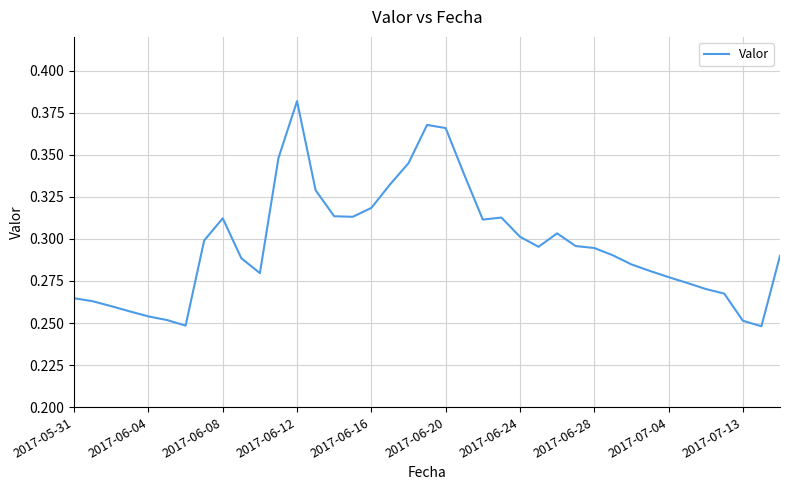

Which has a higher value, 2017-06-20 or 2017-06-04?

2017-06-20